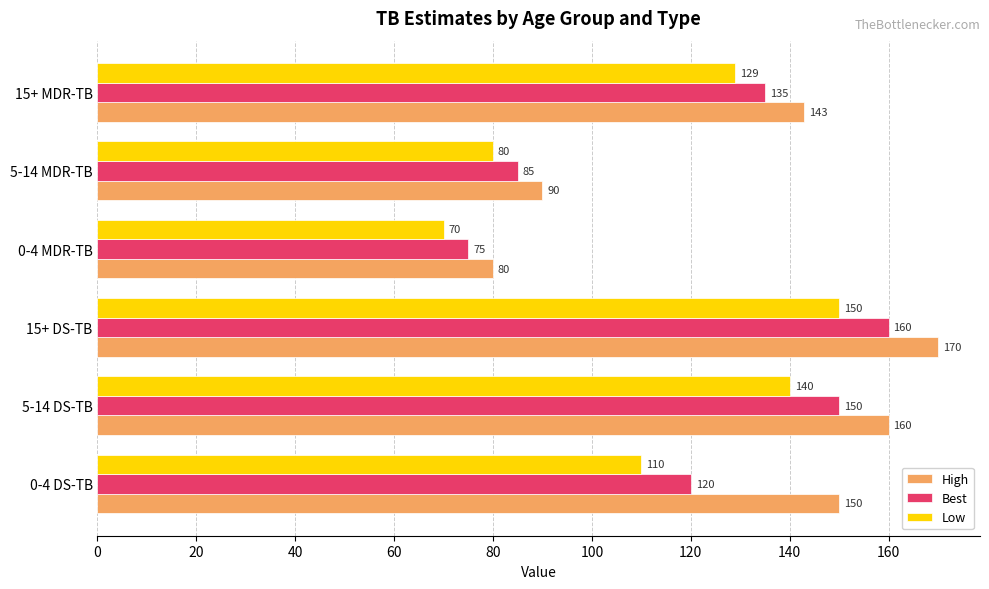

How many data points does each series have?

6